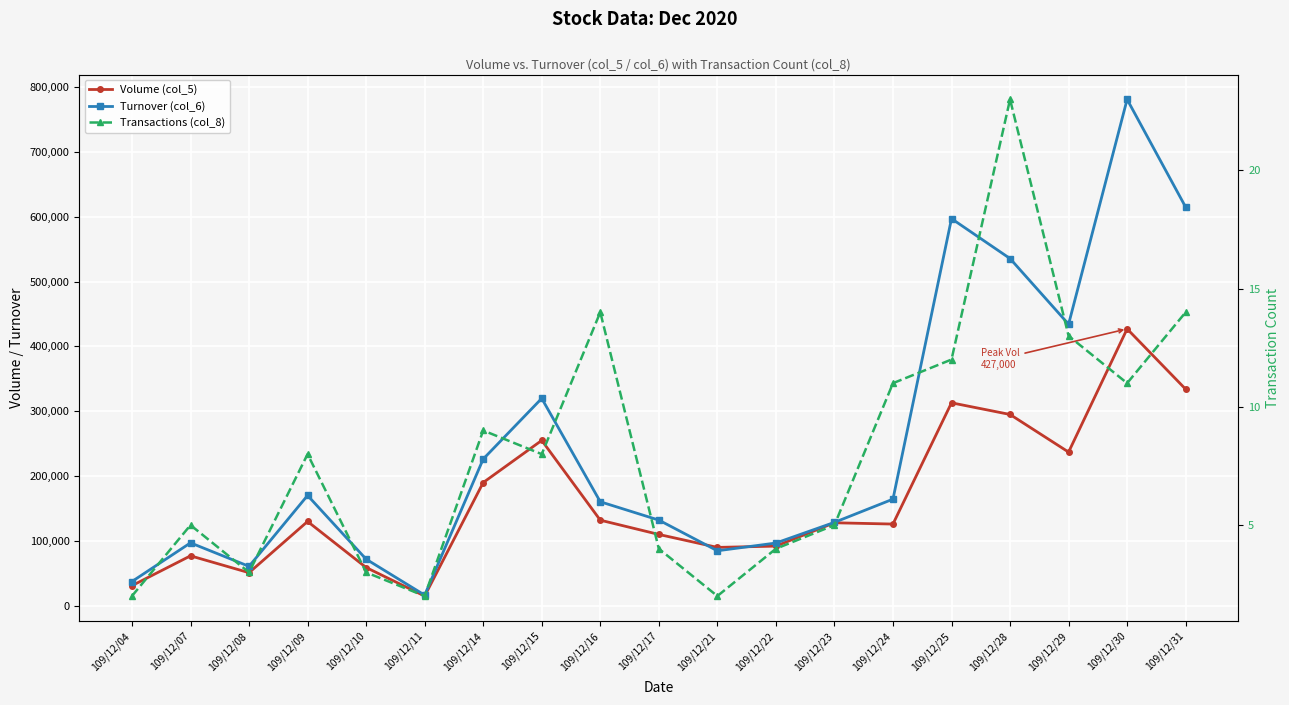

List the series in order of their peak value, highest first.

Turnover (col_6), Volume (col_5), Transactions (col_8)